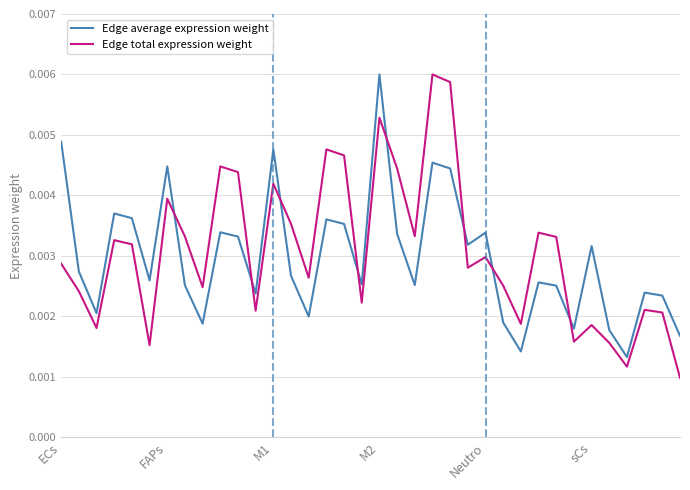

After their last crossing, which series has the higher values: Edge total expression weight or Edge average expression weight?

Edge average expression weight